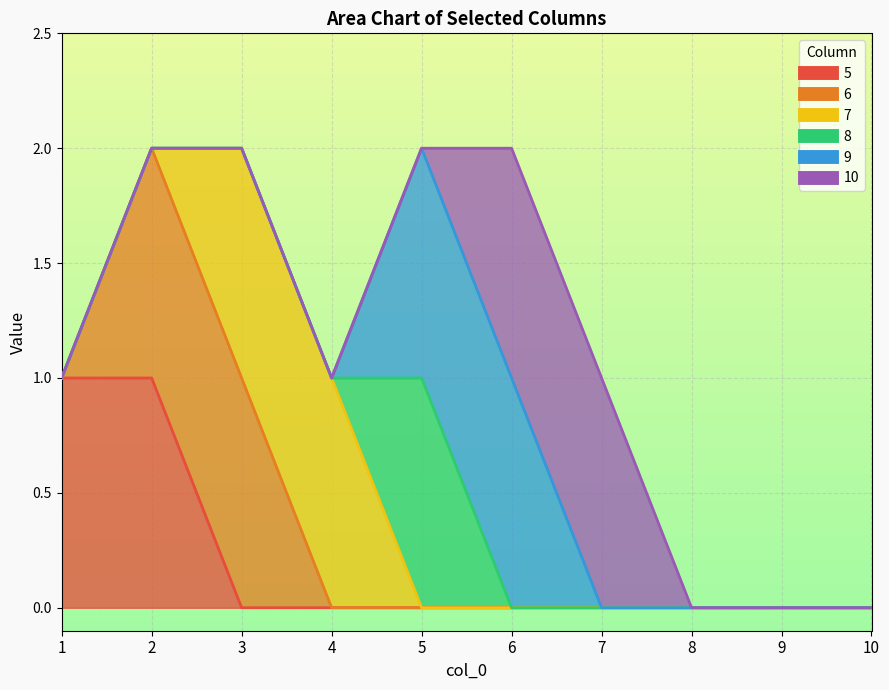

Rank the series at 8 from highest to lowest value.

5, 6, 7, 8, 9, 10